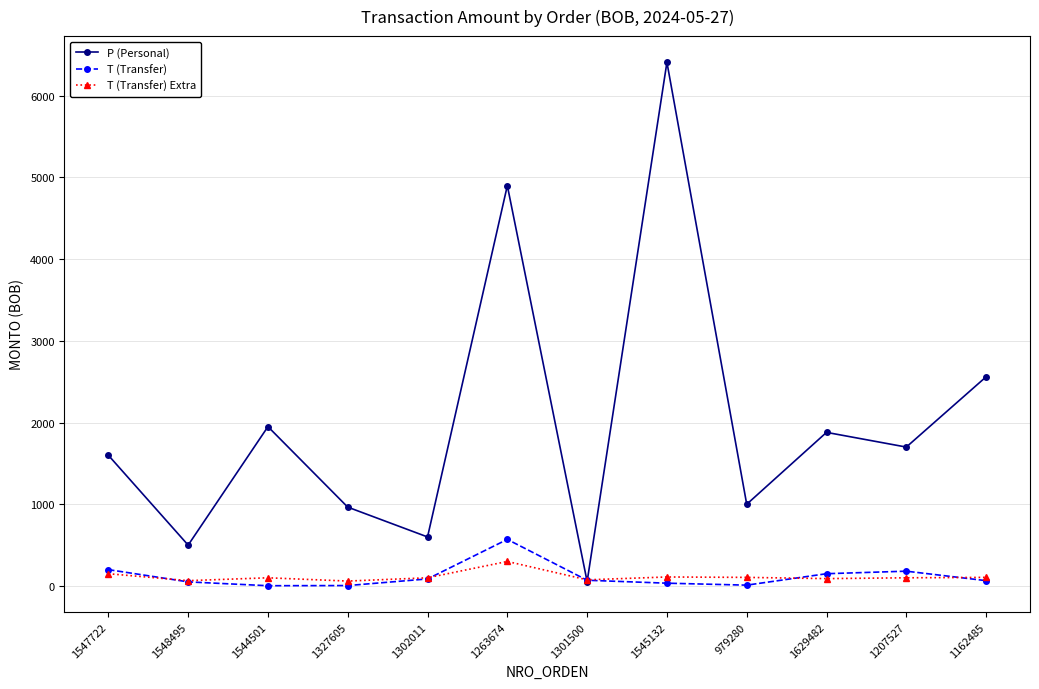

What is the minimum value shown in the chart?

3.0